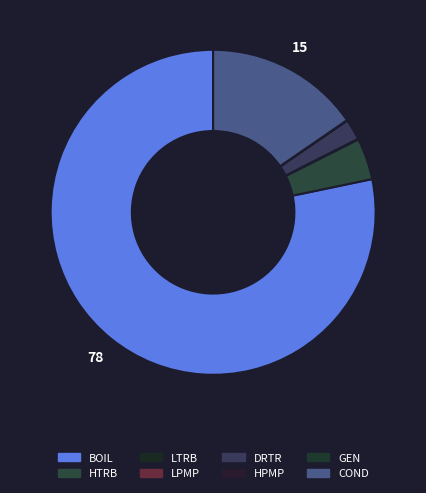

Is the sum of LTRB and GEN greater than half?

No